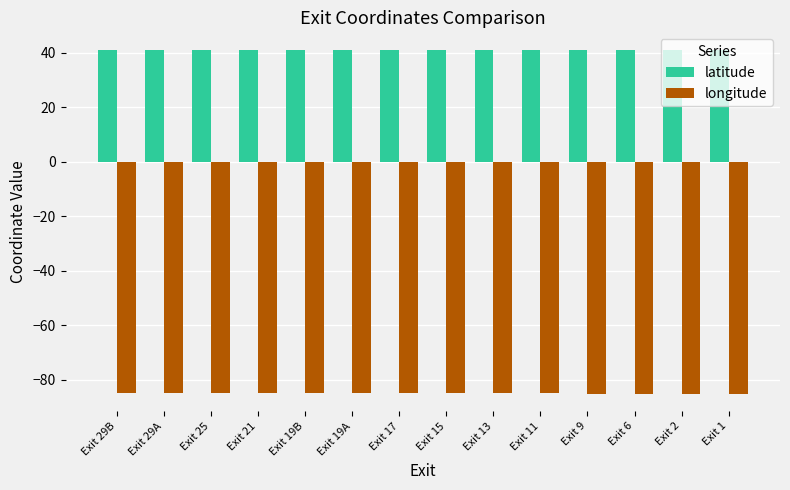

What is the difference between the highest and lowest values at Exit 19A?

126.1